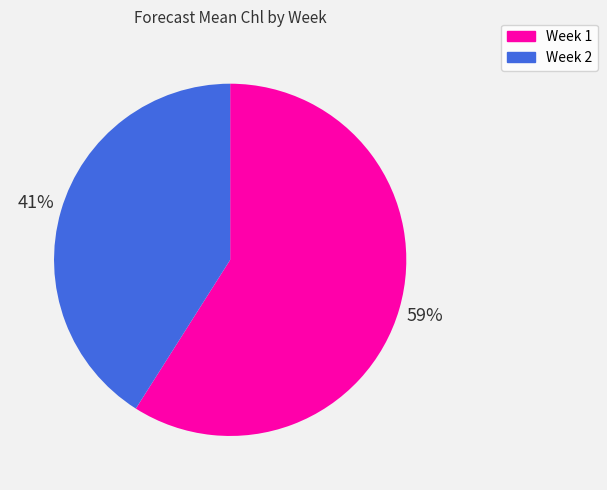

Which slice is the largest?

Week 1